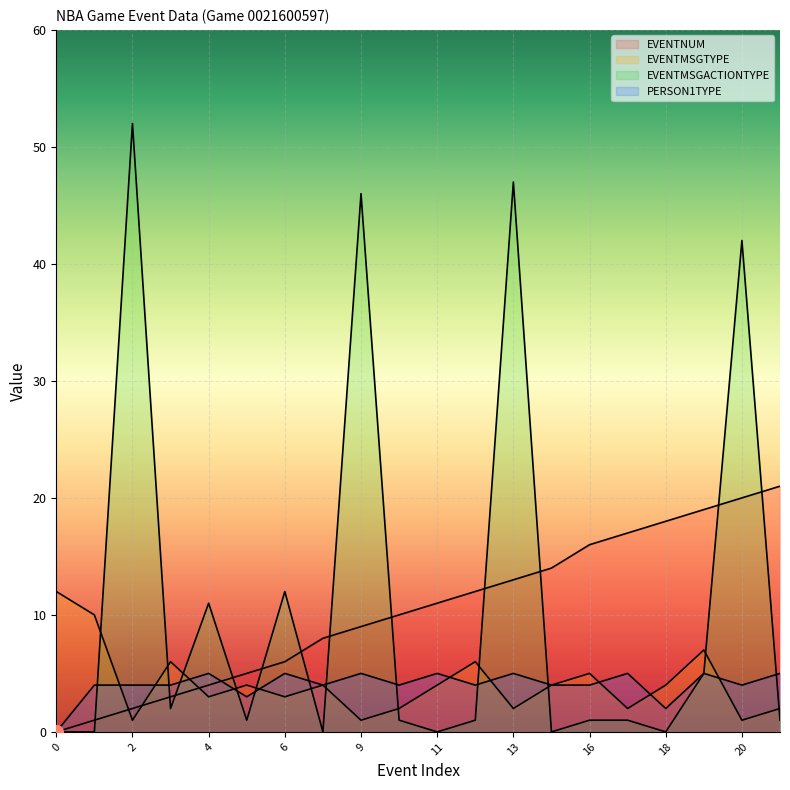

True or false: EVENTNUM has a value of 3 at 5.

False